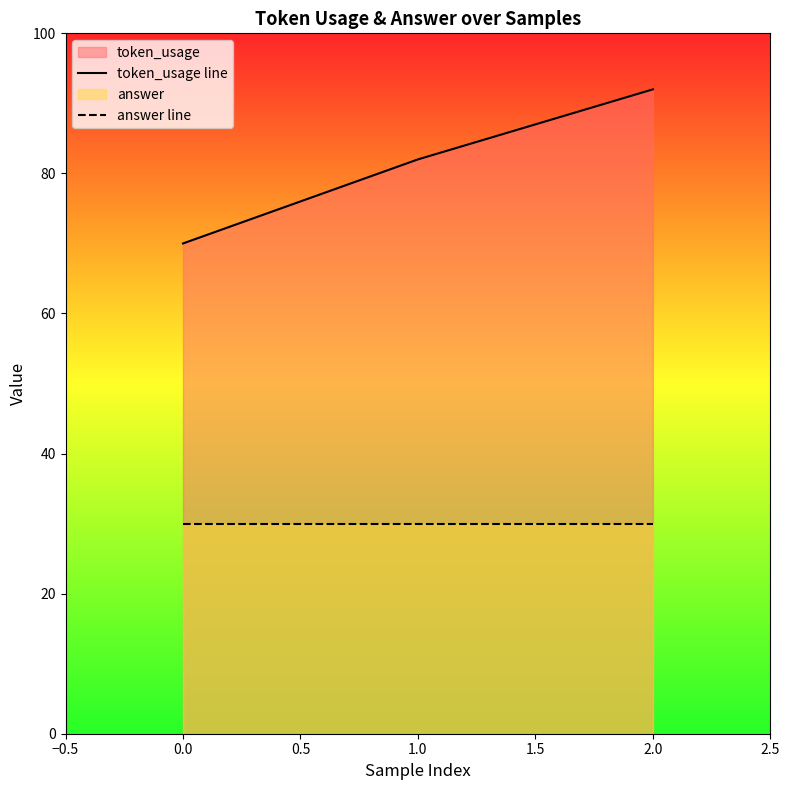

What is the difference between the token_usage line values at 2.0 and 1.0?

10